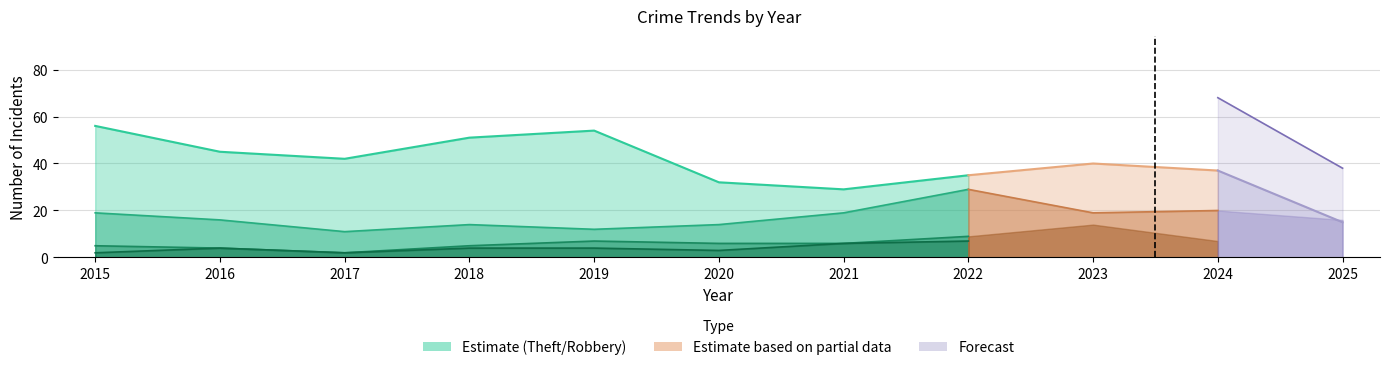

Does the chart display data point markers on the line(s)?

No